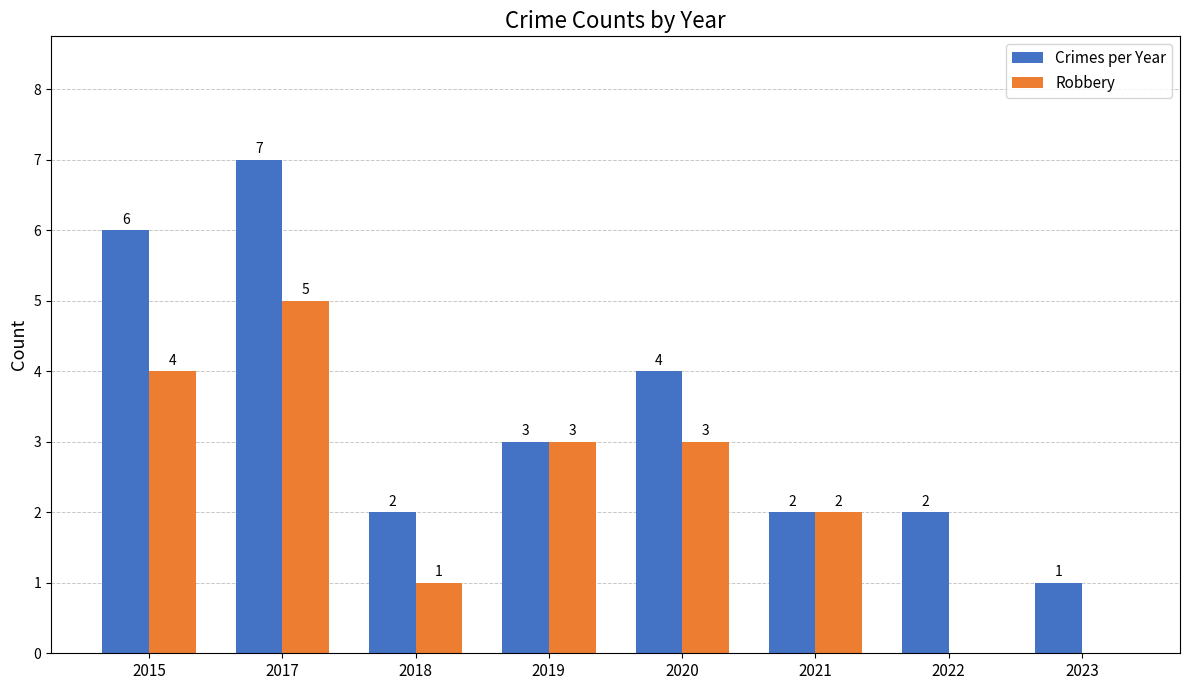

True or false: Robbery has a value of 5 at 2019.

False